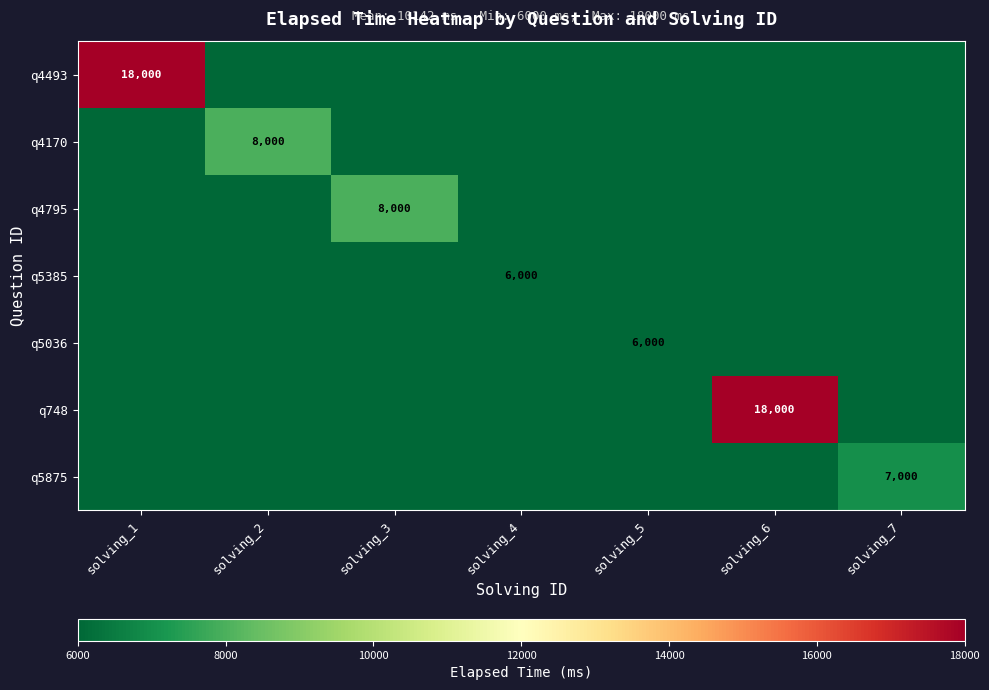

The q4170 series shows 8000 at solving_2. True or false?

True